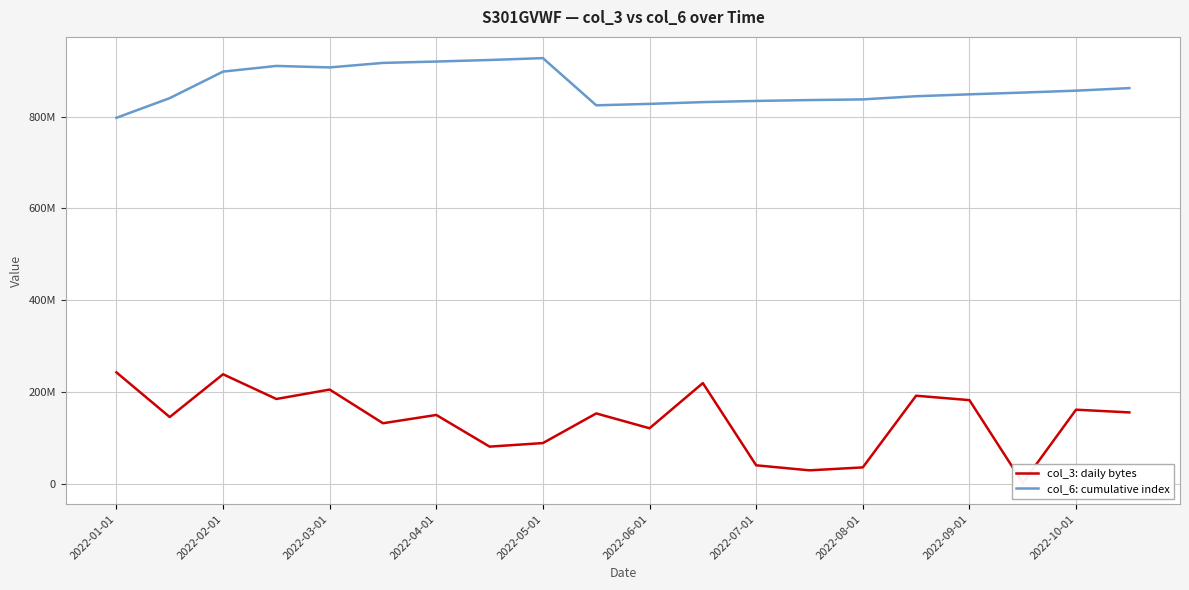

In col_6: cumulative index, how many points are lower than both neighbors (excluding endpoints)?

2